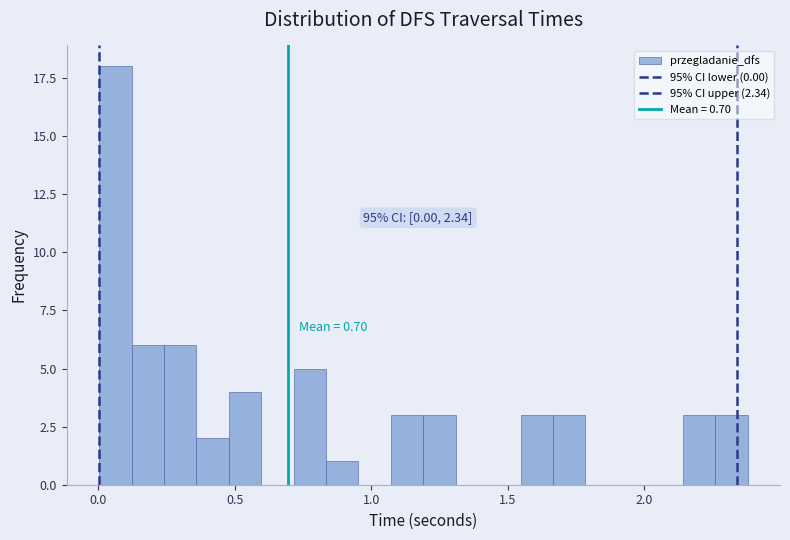

Read against the x-axis, roughly where is the centre of the tallest bar?

0.05